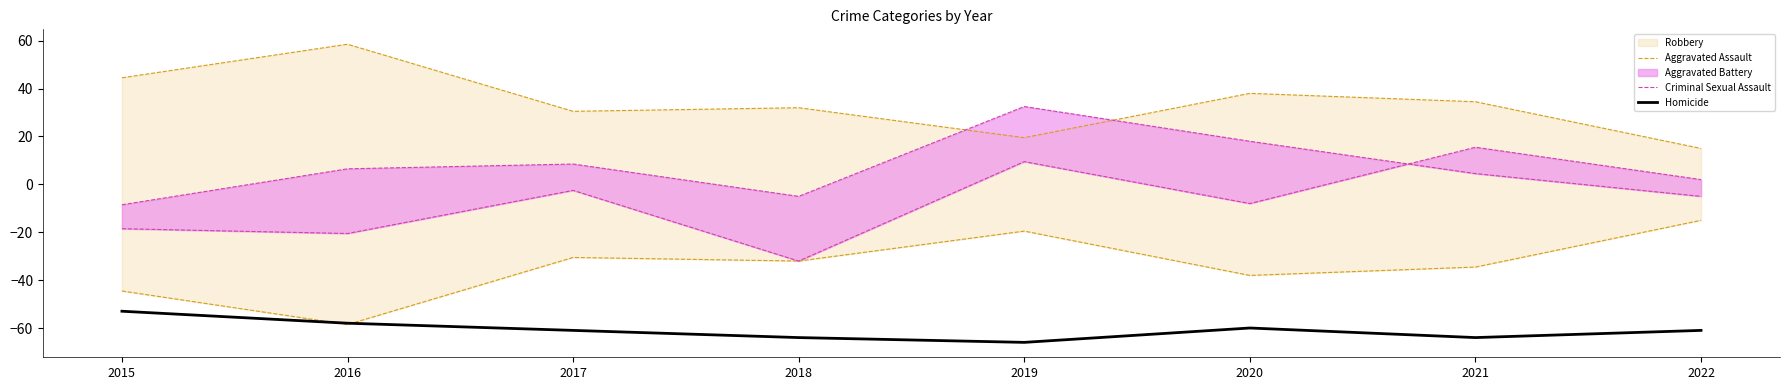

The Homicide series shows -57.9 at 2016. True or false?

True